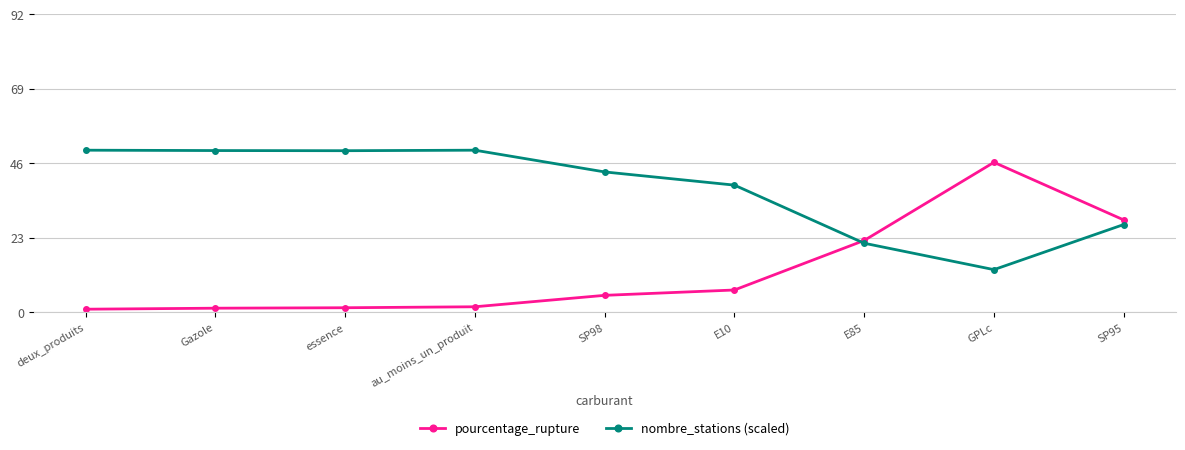

The nombre_stations (scaled) series shows 19.7 at SP98. True or false?

False